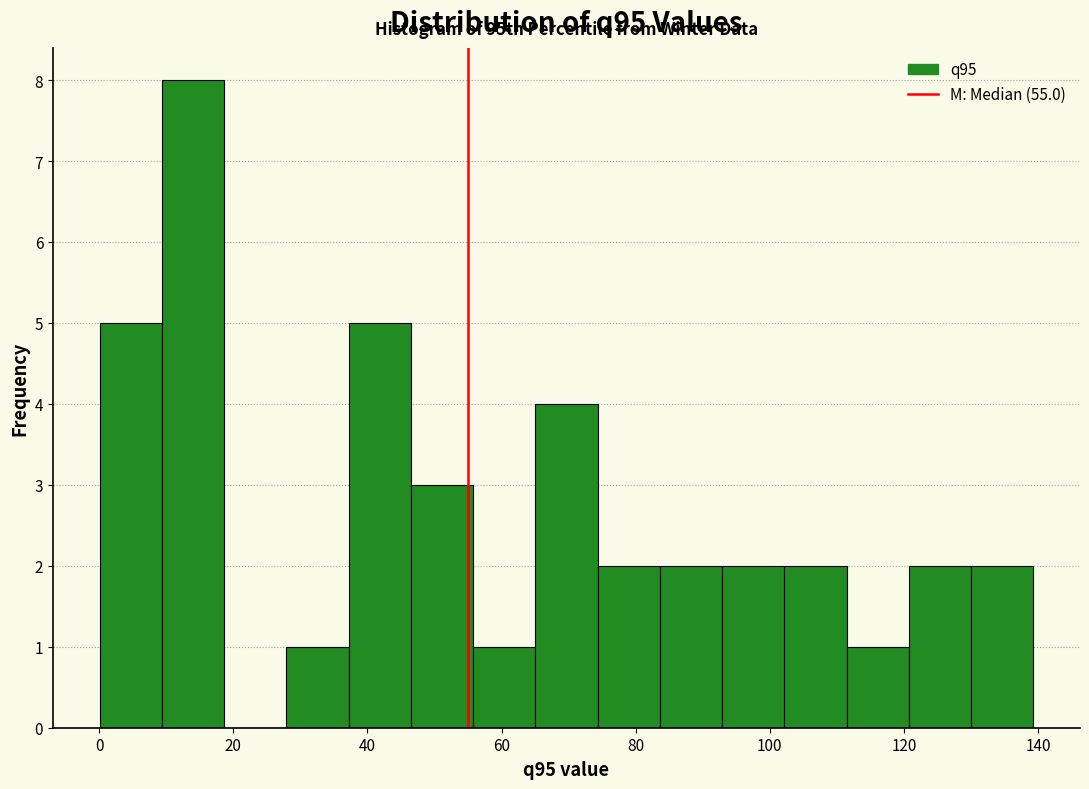

Which range on the x-axis has the tallest bar?

10 to 18